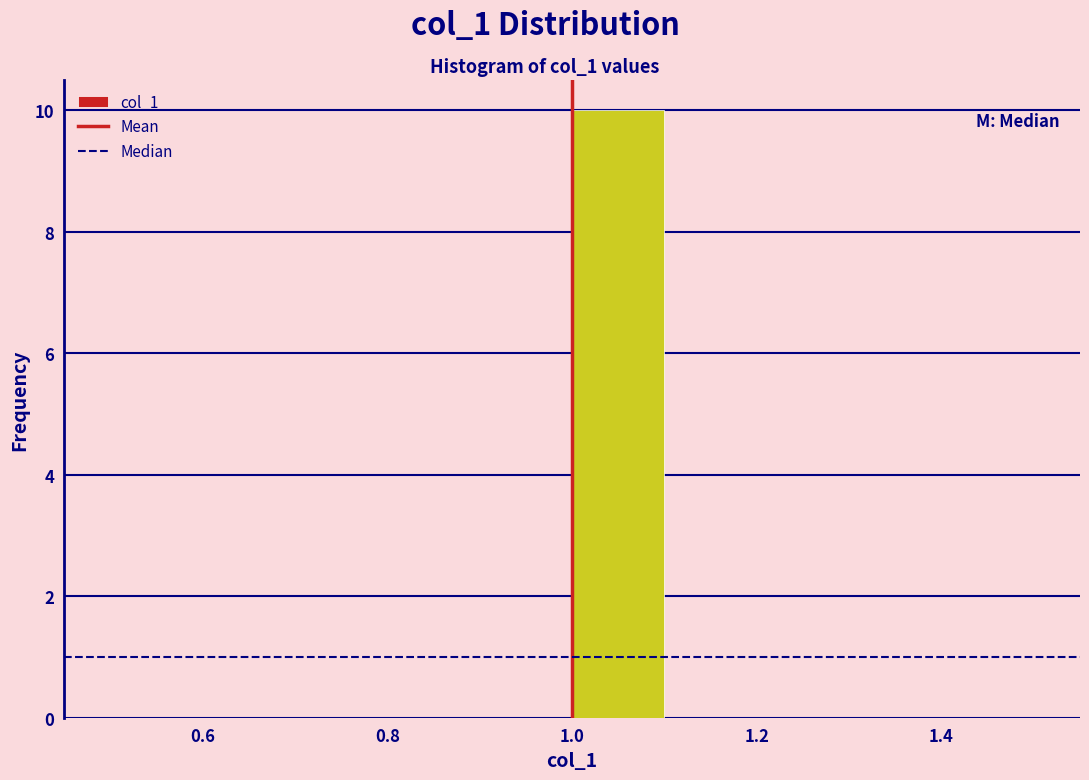

Which range on the x-axis has the tallest bar?

1.0 to 1.1